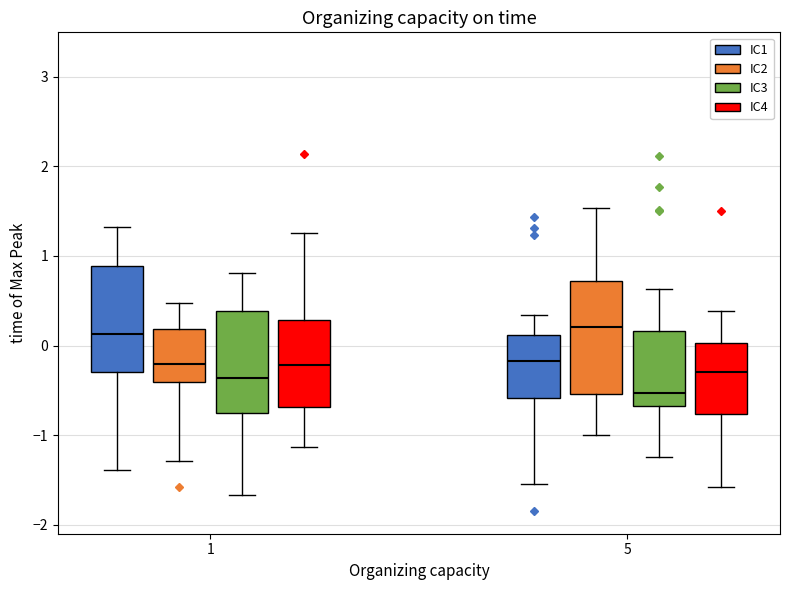

Reading left to right, read every box against the y-axis: the position of its median line, the range the box covers, and the ends of its whiskers. The values are not printed on the chart, so give them approximately, as read against the axis.

1 (IC1): median 0.1, box -0.3 to 0.9, whiskers -1.4 to 1.3
1 (IC2): median -0.2, box -0.4 to 0.2, whiskers -1.3 to 0.5
1 (IC3): median -0.4, box -0.8 to 0.4, whiskers -1.7 to 0.8
1 (IC4): median -0.2, box -0.7 to 0.3, whiskers -1.1 to 1.3
5 (IC1): median -0.2, box -0.6 to 0.1, whiskers -1.5 to 0.3
5 (IC2): median 0.2, box -0.5 to 0.7, whiskers -1.0 to 1.5
5 (IC3): median -0.5, box -0.7 to 0.2, whiskers -1.2 to 0.6
5 (IC4): median -0.3, box -0.8 to 0.0, whiskers -1.6 to 0.4